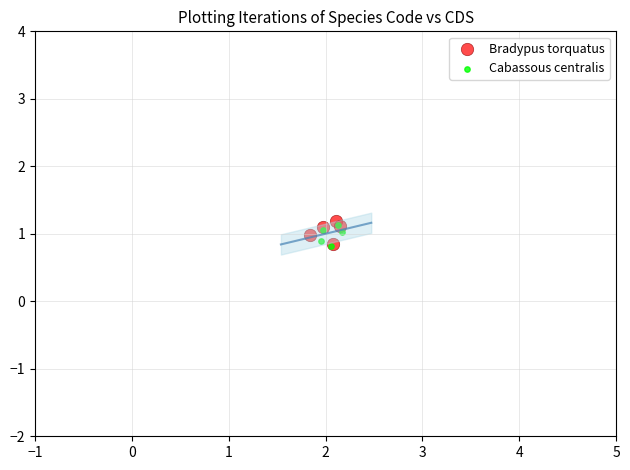

Which series reaches the maximum Y coordinate?

Bradypus torquatus